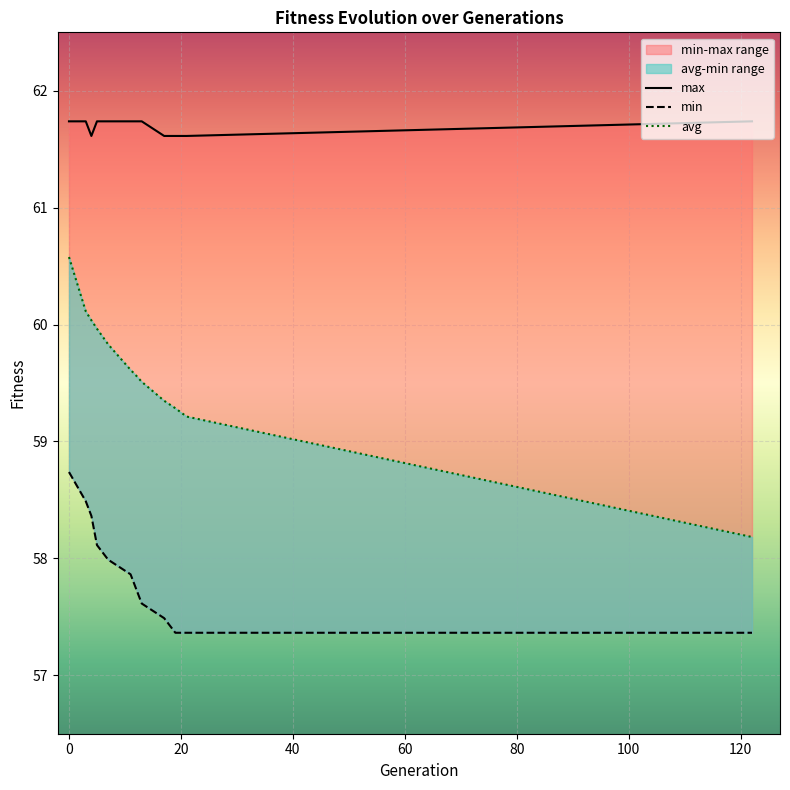

Between 120 and 100, which is larger?

120